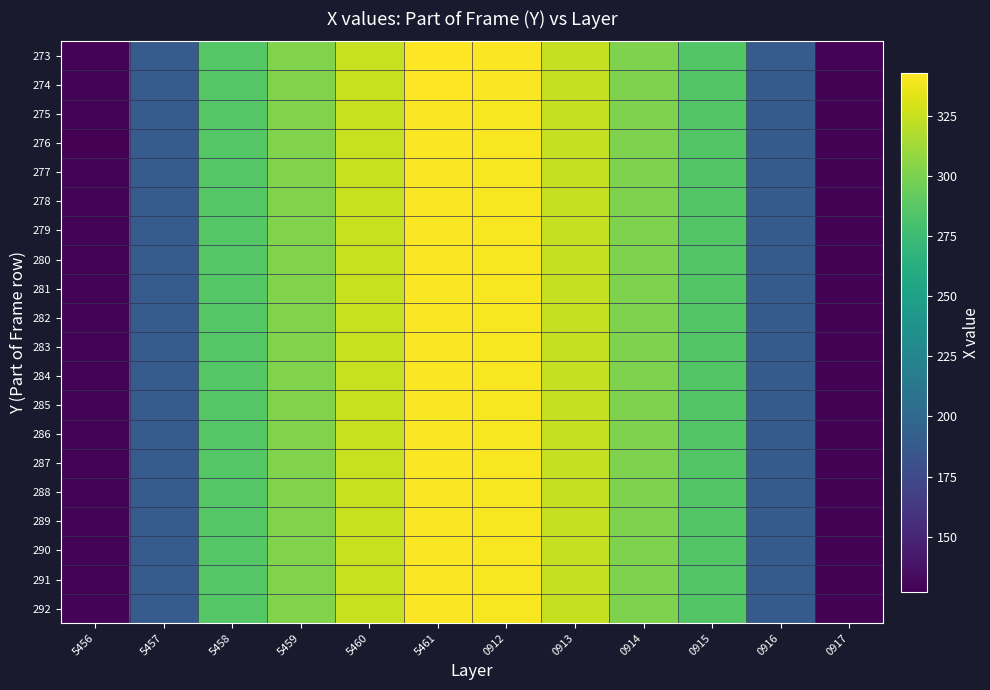

Rank the series at 5456 from lowest to highest value.

276, 273, 274, 275, 277, 278, 279, 280, 281, 282, 283, 284, 285, 286, 287, 288, 289, 290, 291, 292